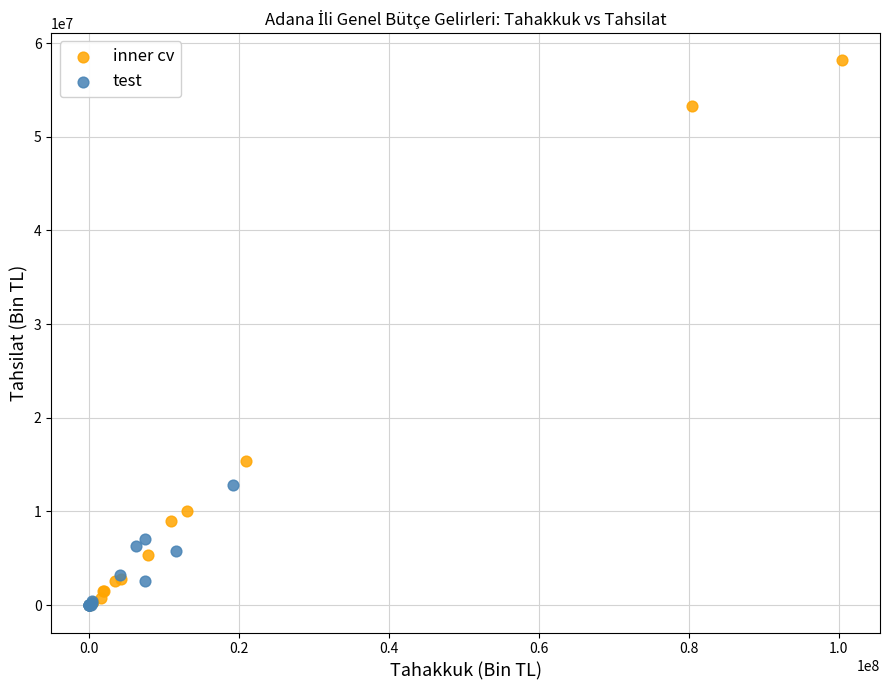

Which series contains the highest Y value?

inner cv